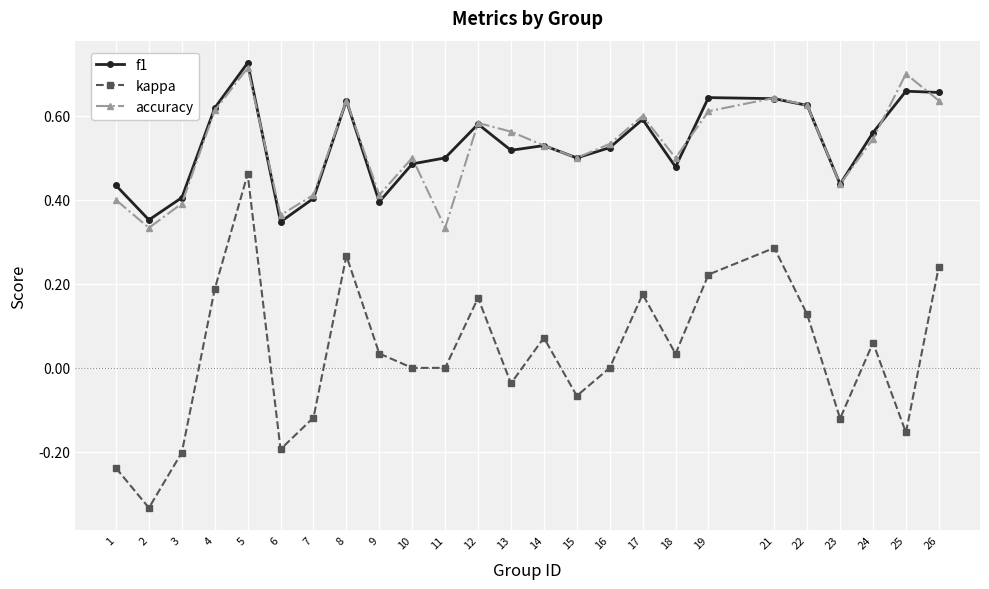

Which series has the widest spread of values?

kappa